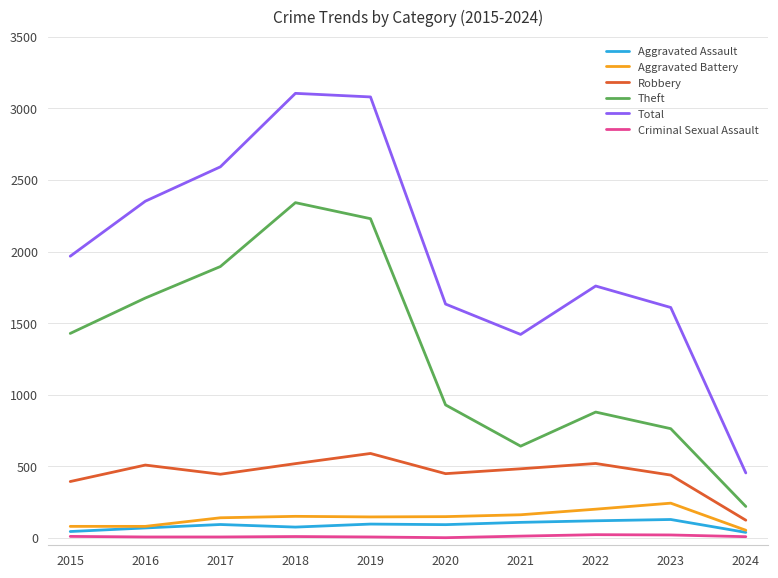

Rank the series by their maximum value, from highest to lowest.

Total, Theft, Robbery, Aggravated Battery, Aggravated Assault, Criminal Sexual Assault